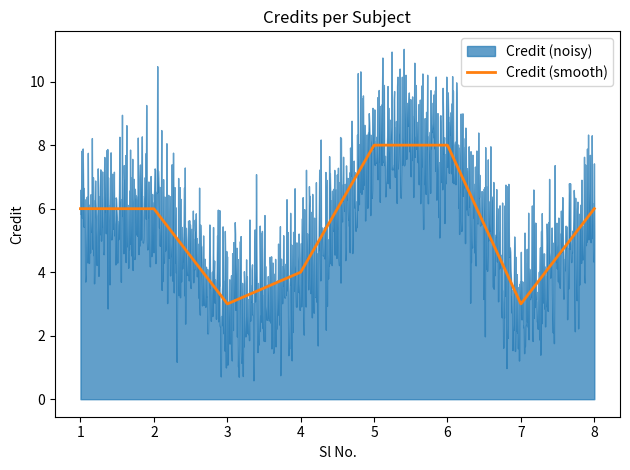

At which category does the data reach its first local valley?

3